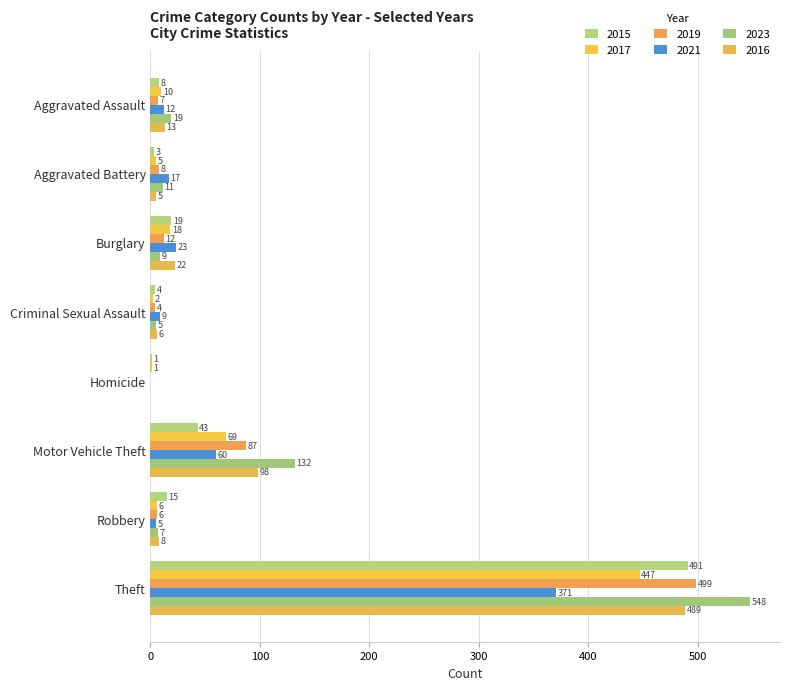

What is the value of the 2017 bar at the 1st from the left?

10